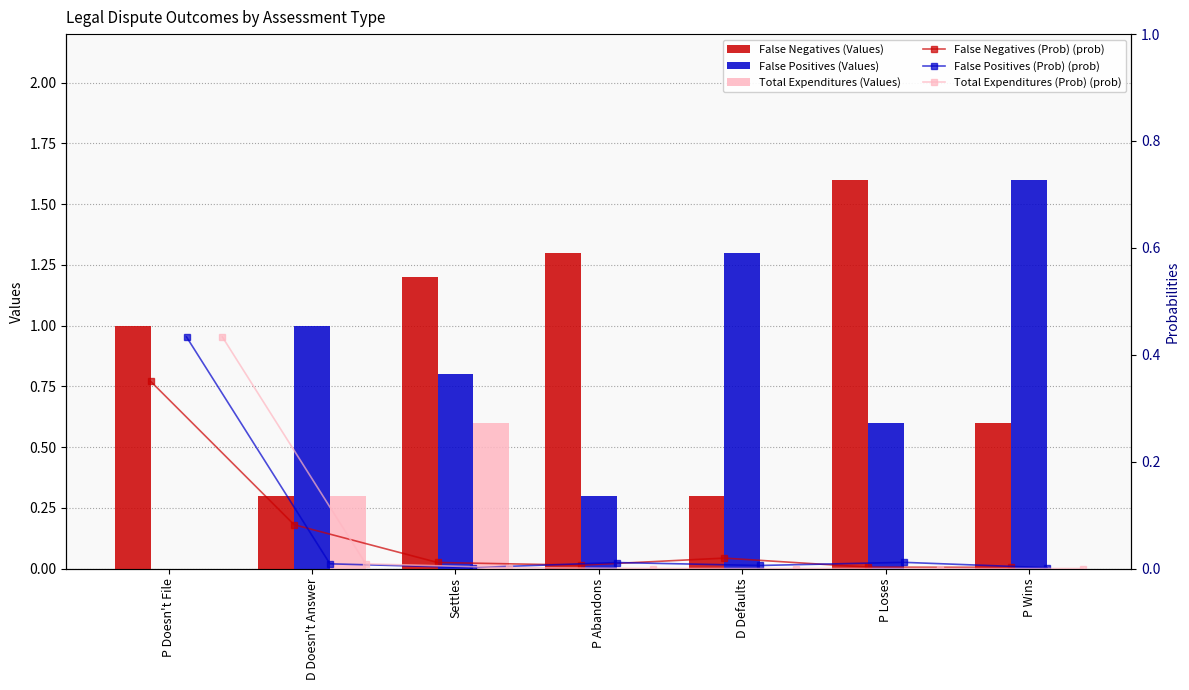

Reading left to right, list all the values displayed in this chart.

False Negatives (Values): 1.0	0.3	1.2	1.3	0.3	1.6	0.6
False Positives (Values): 0.0	1.0	0.8	0.3	1.3	0.6	1.6
Total Expenditures (Values): 0.0	0.3	0.6	0.0	0.0	0.0	0.0
False Negatives (Prob) (prob): 0.4	0.1	0.0	0.0	0.0	0.0	0.0
False Positives (Prob) (prob): 0.4	0.0	0.0	0.0	0.0	0.0	0.0
Total Expenditures (Prob) (prob): 0.4	0.0	0.0	0.0	0.0	0.0	0.0